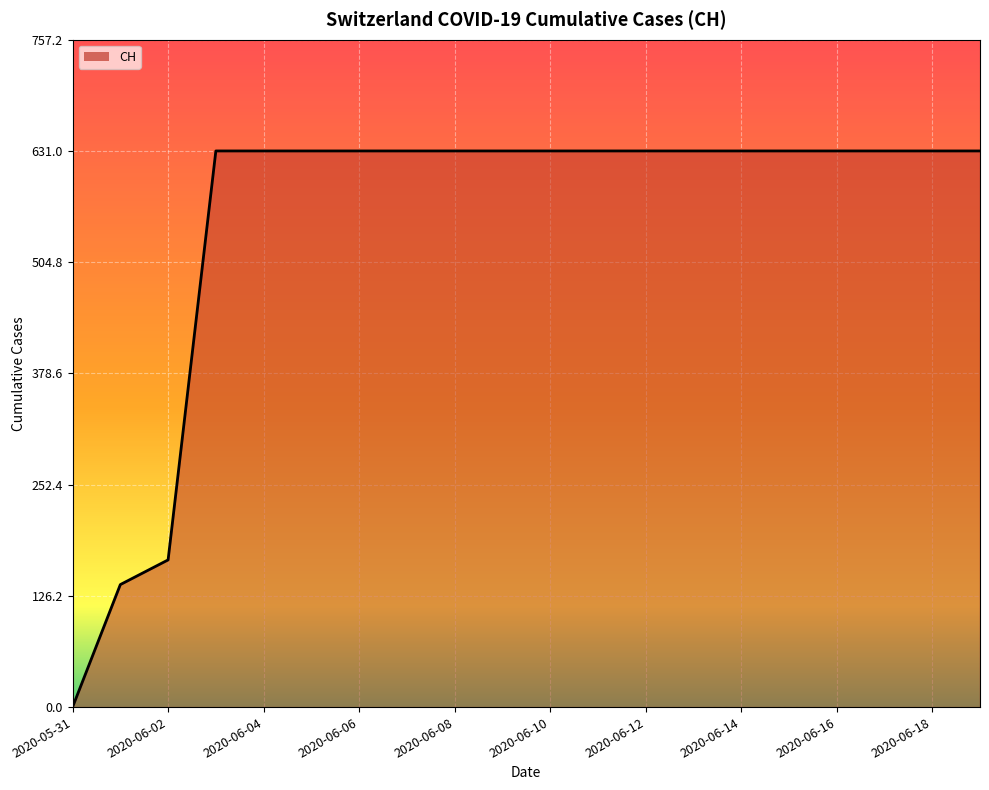

What is the difference between the maximum and minimum values?

631